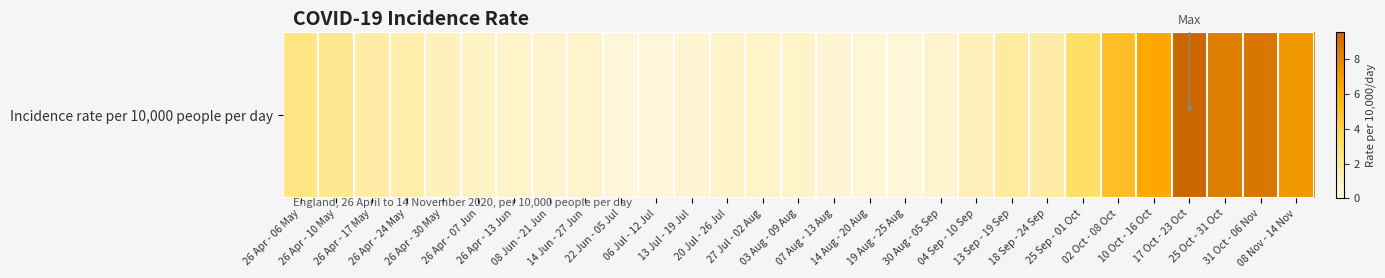

The value at 02 Oct - 08 Oct is 6.7. True or false?

False